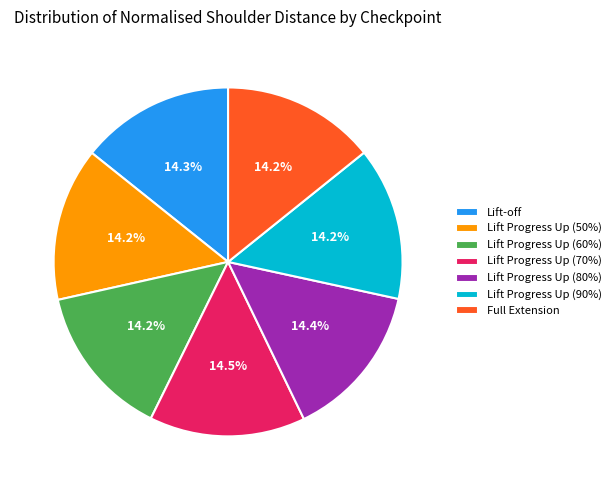

To the nearest percent, what is the combined percentage of Lift Progress Up (70%) and Full Extension?

29%